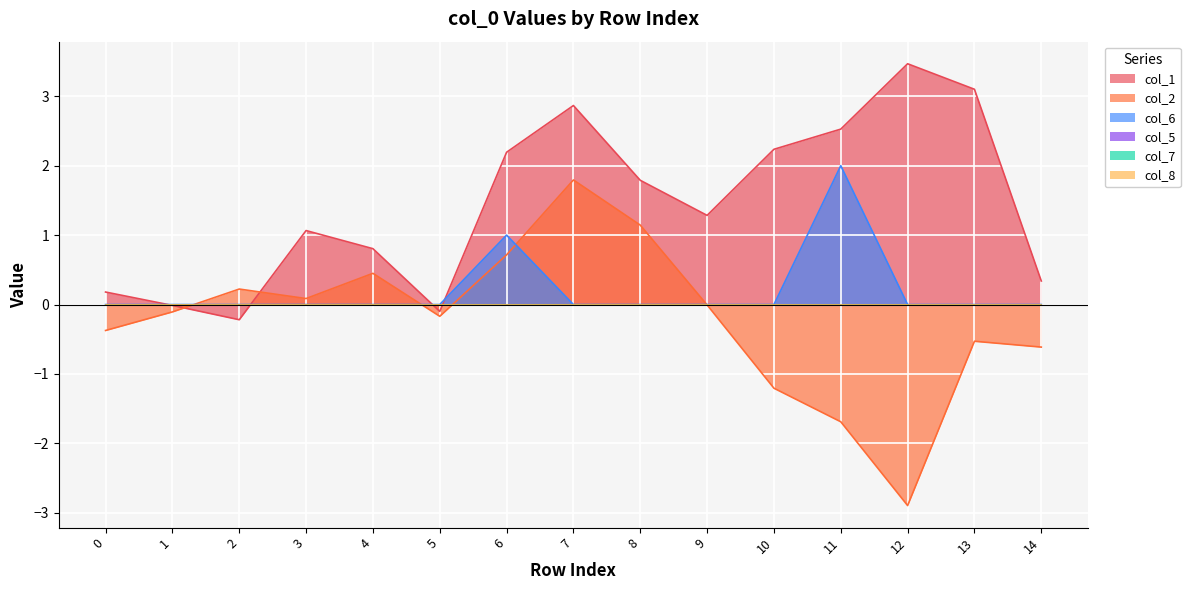

Reading left to right, list all the values displayed in this chart.

col_1: 0.2	-0.0	-0.2	1.1	0.8	-0.1	2.2	2.9	1.8	1.3	2.2	2.5	3.5	3.1	0.3
col_2: -0.4	-0.1	0.2	0.1	0.4	-0.2	0.7	1.8	1.1	-0.0	-1.2	-1.7	-2.9	-0.5	-0.6
col_6: 0.0	0.0	0.0	0.0	0.0	0.0	1.0	0.0	0.0	0.0	0.0	2.0	0.0	0.0	0.0